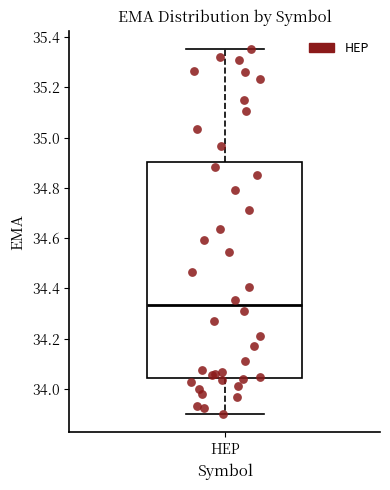

Read this box plot against the y-axis: the position of the median line, the range covered by the box, and the ends of both whiskers. The values are not printed on the chart, so give them approximately, as read against the axis.

median 34.34, box 34.04 to 34.90, whiskers 33.90 to 35.36